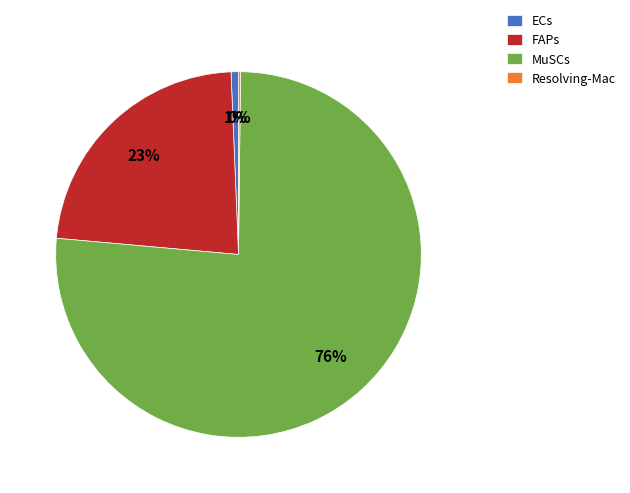

To the nearest percent, what is the combined percentage of FAPs and ECs?

24%